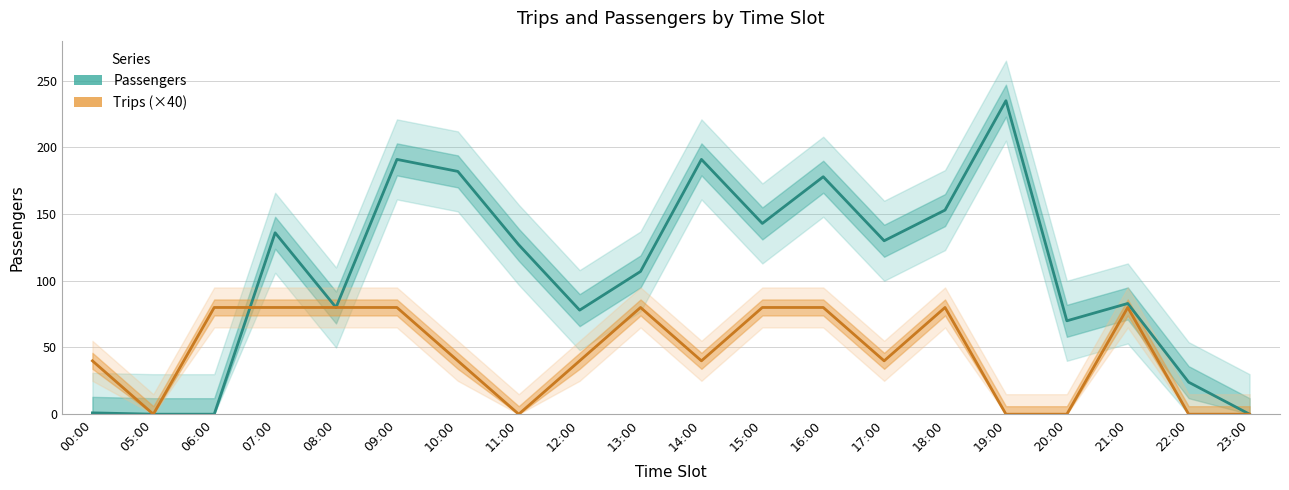

What is the label of the 7th point from the left?

10:00